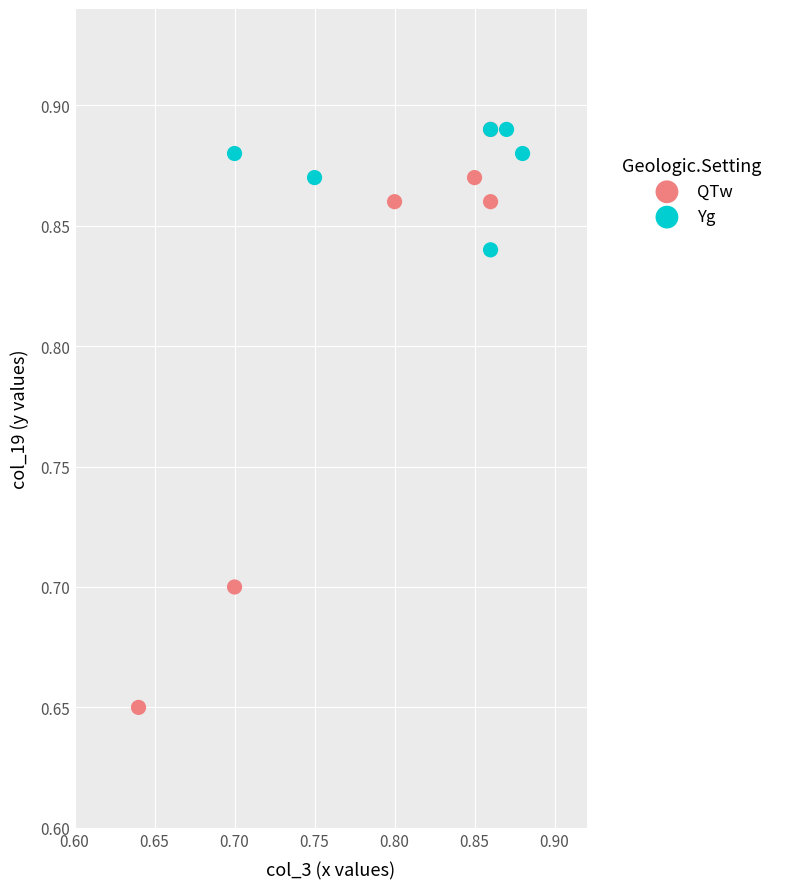

Which series reaches the minimum Y coordinate?

QTw